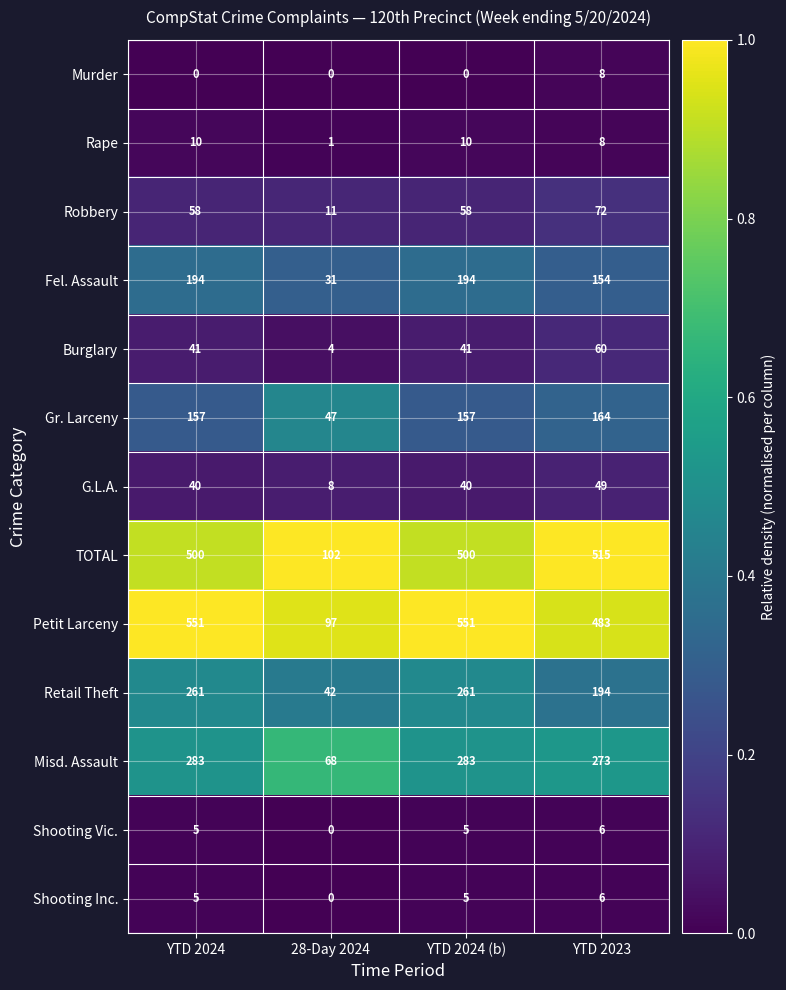

The Retail Theft series shows 261 at YTD 2024. True or false?

True